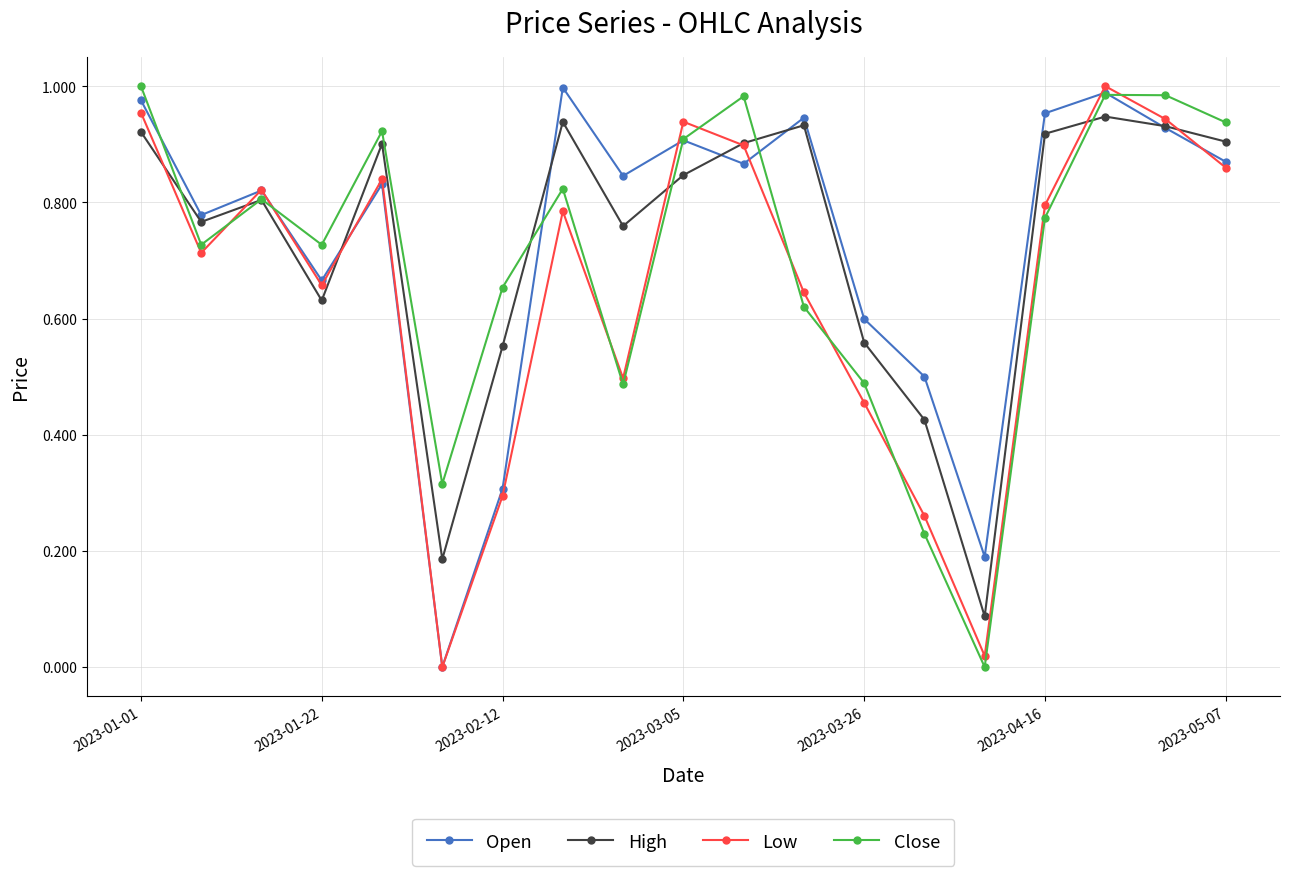

After their last crossing, which series has the higher values: Close or High?

Close